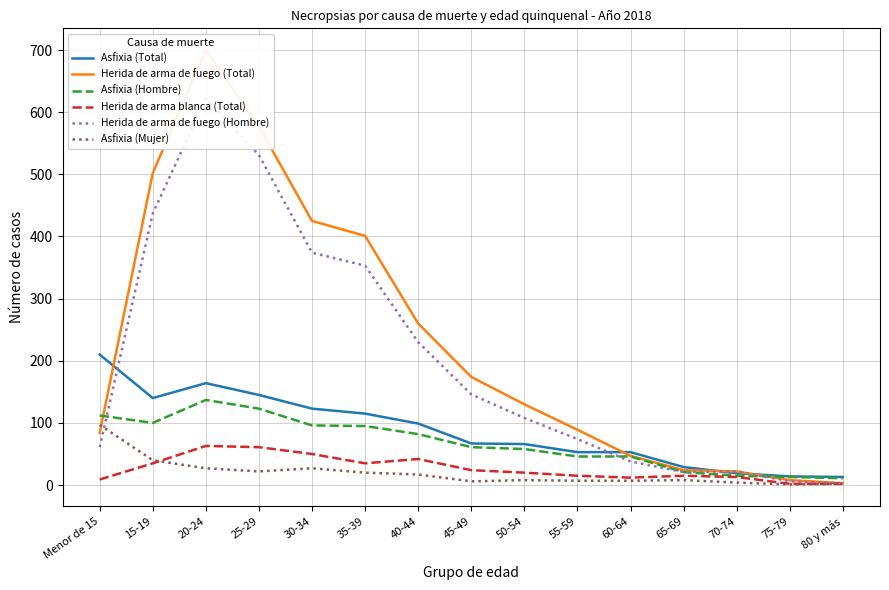

In Herida de arma de fuego (Total), how many points are higher than both neighbors (excluding endpoints)?

1